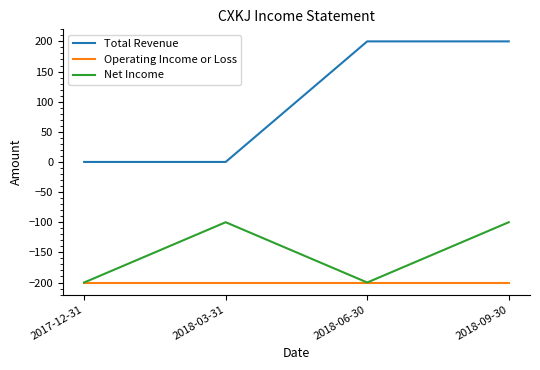

What are all the series names shown in the legend?

Total Revenue, Operating Income or Loss, Net Income